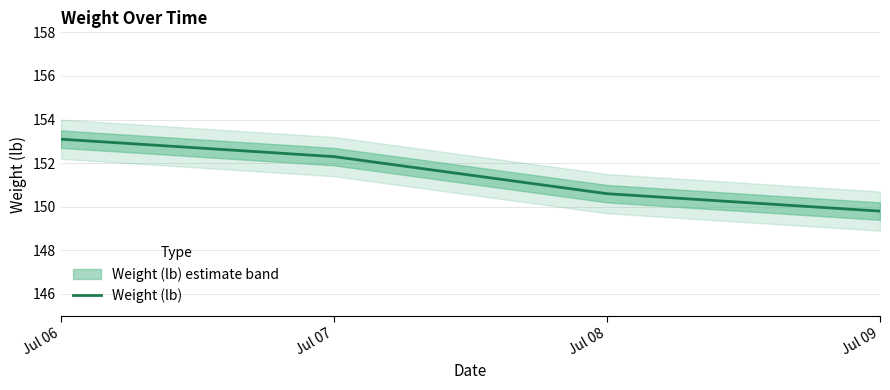

At which category does the chart reach its minimum across all series?

Jul 09